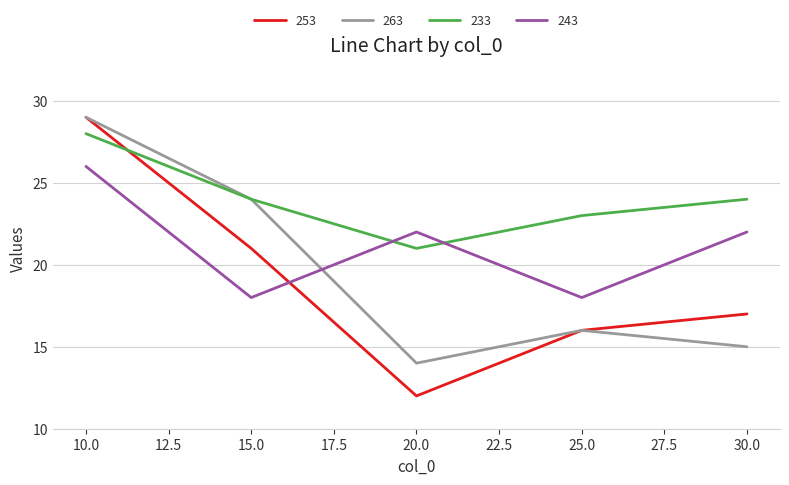

What is the difference between the maximum and second lowest values in the 243 series?

8